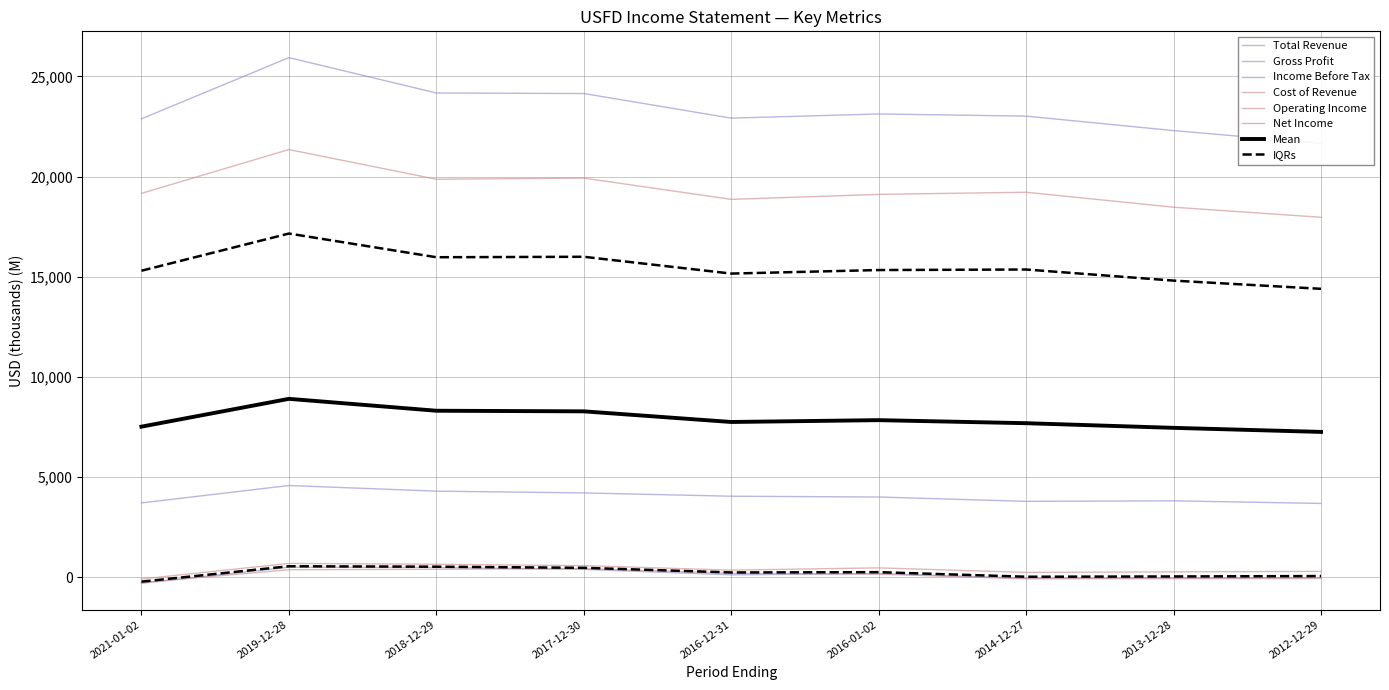

What is the sum of the Net Income values at 2018-12-29 and 2012-12-29?

355.8